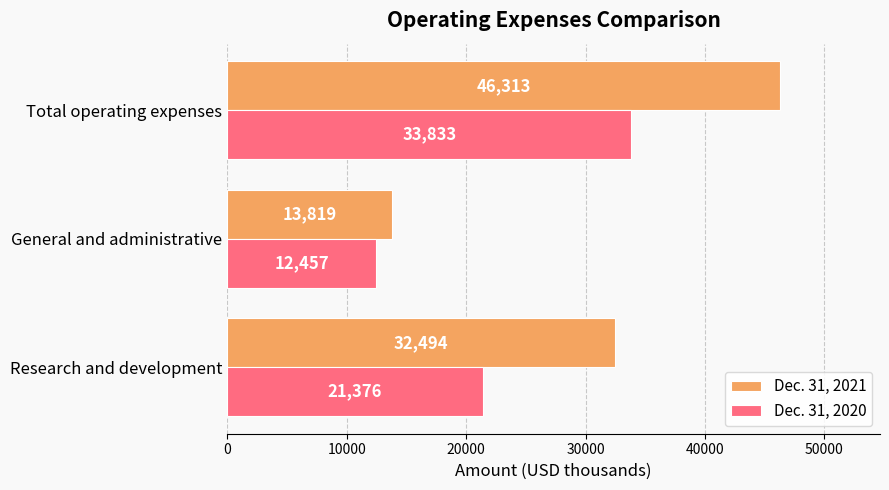

Rank the series by their maximum value, from lowest to highest.

Dec. 31, 2020, Dec. 31, 2021